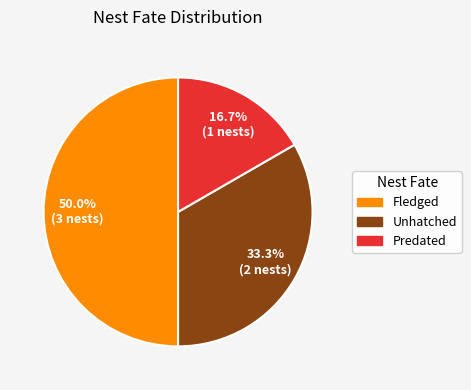

How many segments does this pie chart have?

3